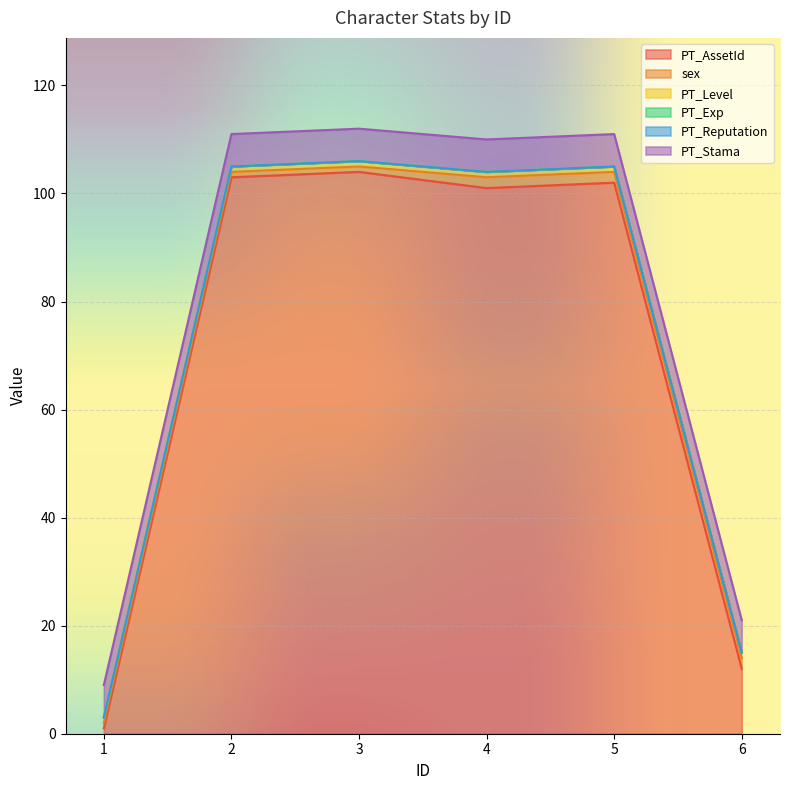

What is the sum of all sex values?

9